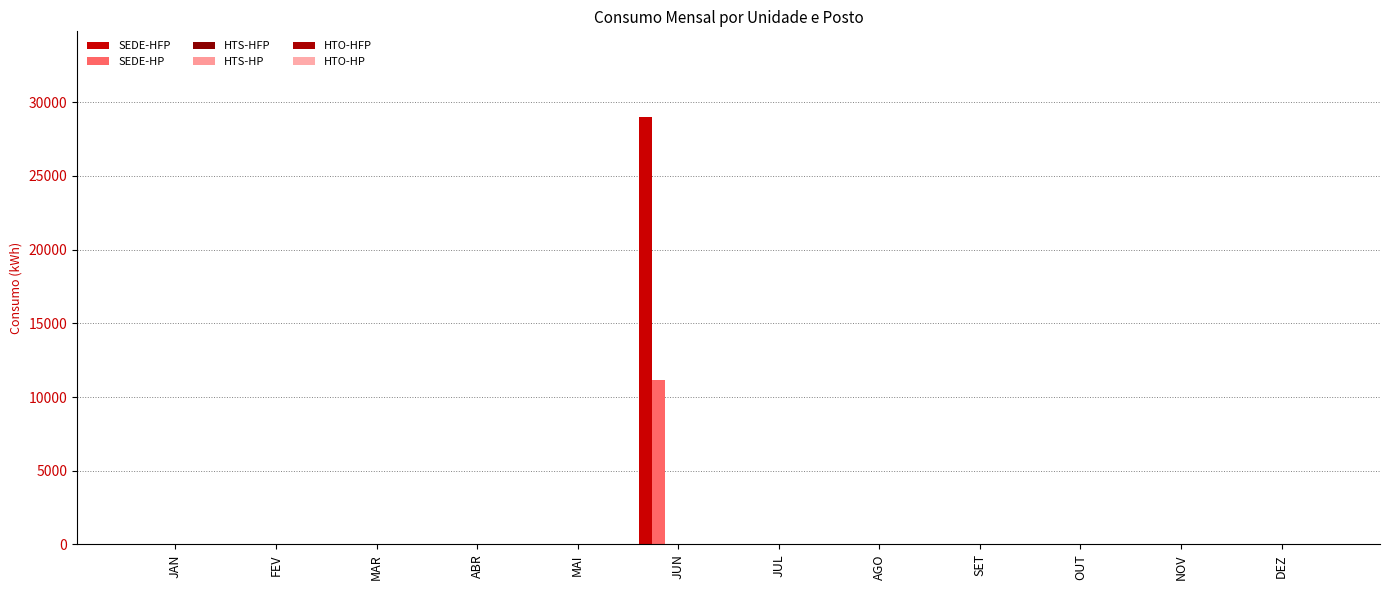

At how many categories does at least one series exceed 2698?

1